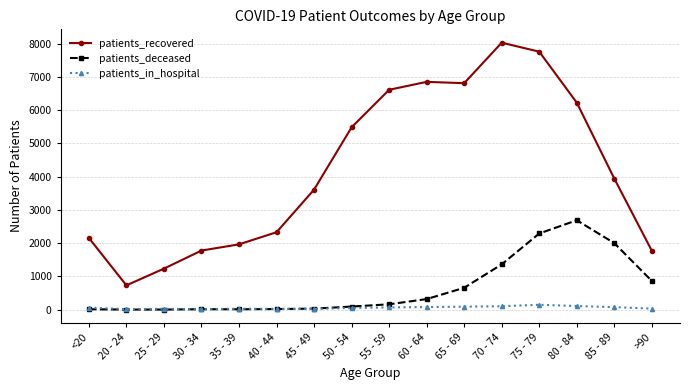

Is the value of patients_in_hospital at 45 - 49 greater than the value of patients_recovered at <20?

No